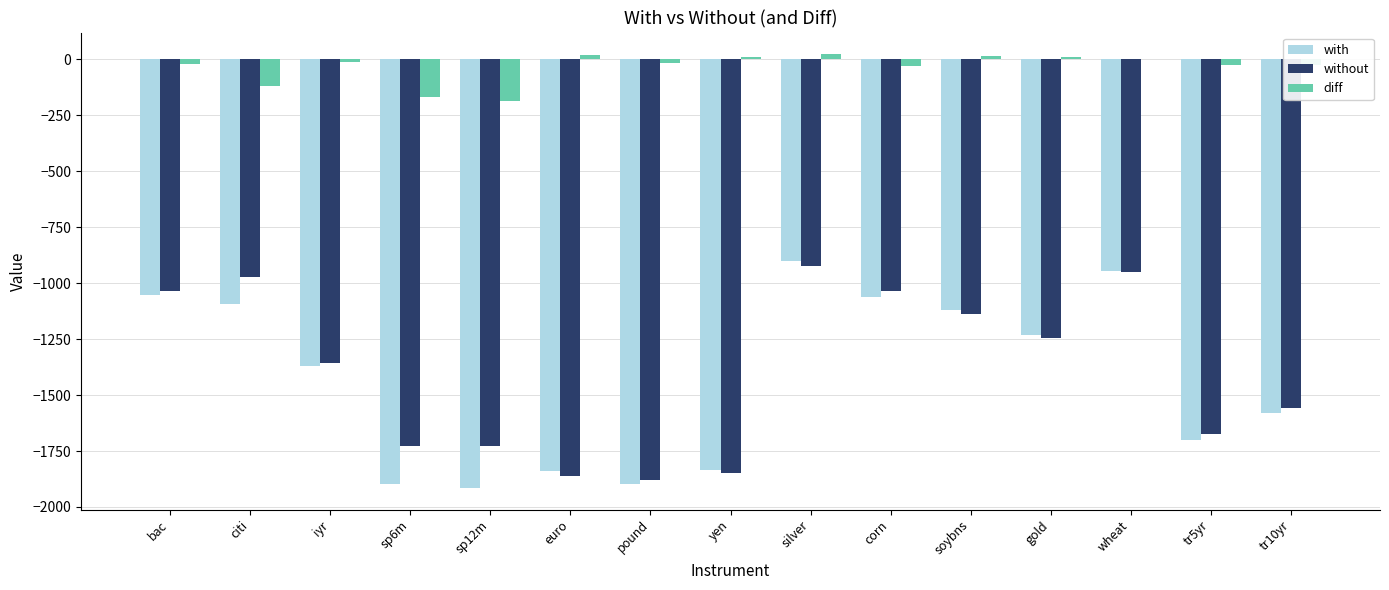

The value of with at euro is -1839.1. True or false?

True